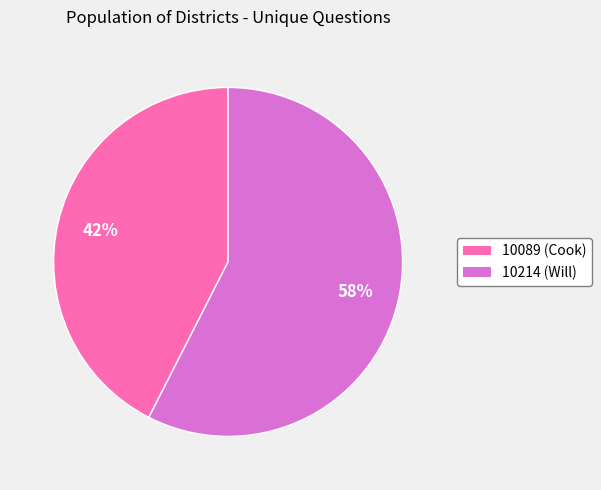

Which has a higher value, 10214 (Will) or 10089 (Cook)?

10214 (Will)